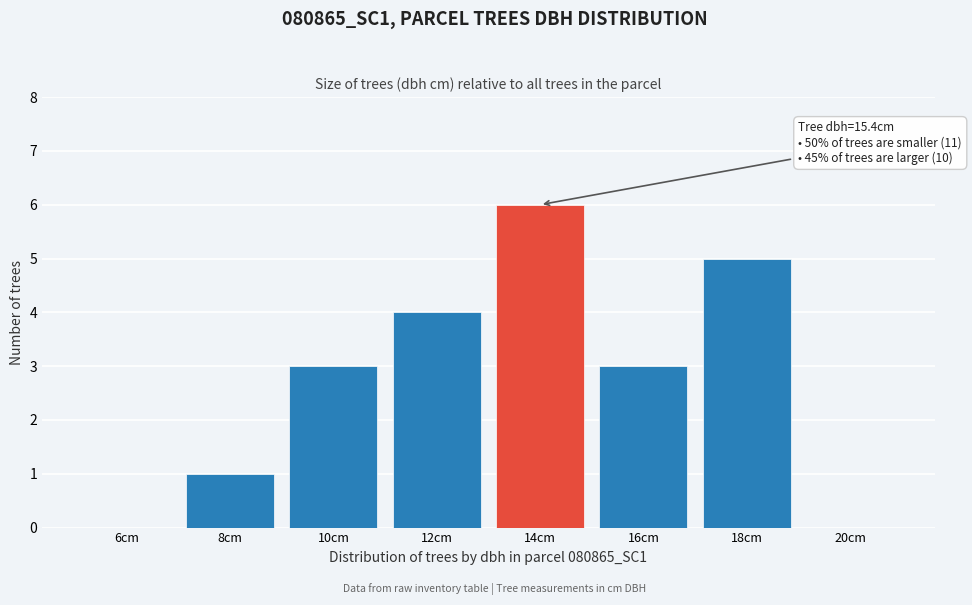

Reading right to left, list all the values displayed in this chart.

20cm=0	18cm=5	16cm=3	14cm=6	12cm=4	10cm=3	8cm=1	6cm=0